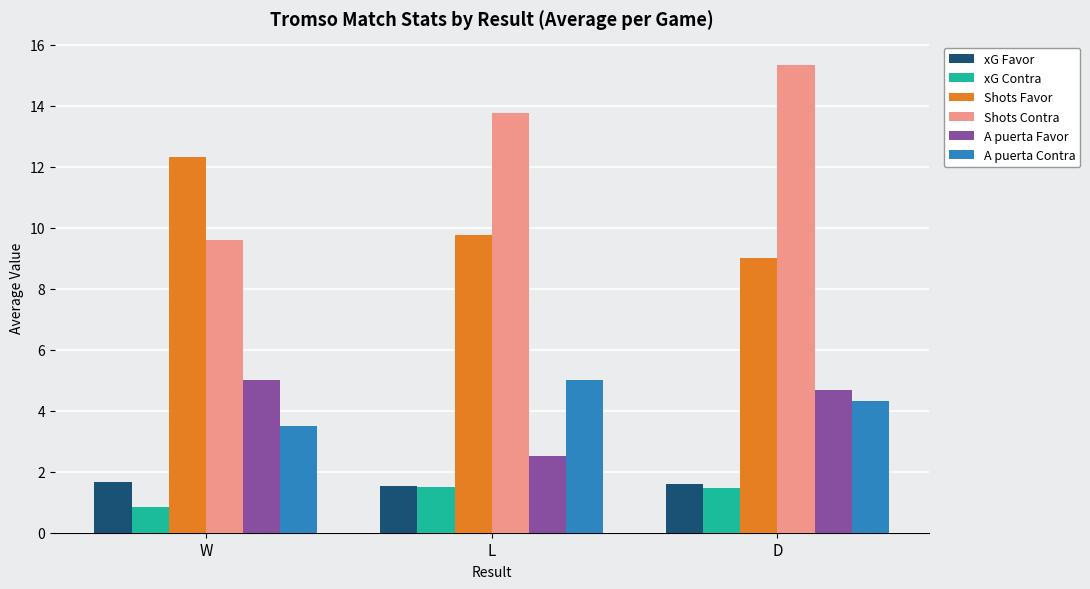

What are all the series names shown in the legend?

xG Favor, xG Contra, Shots Favor, Shots Contra, A puerta Favor, A puerta Contra